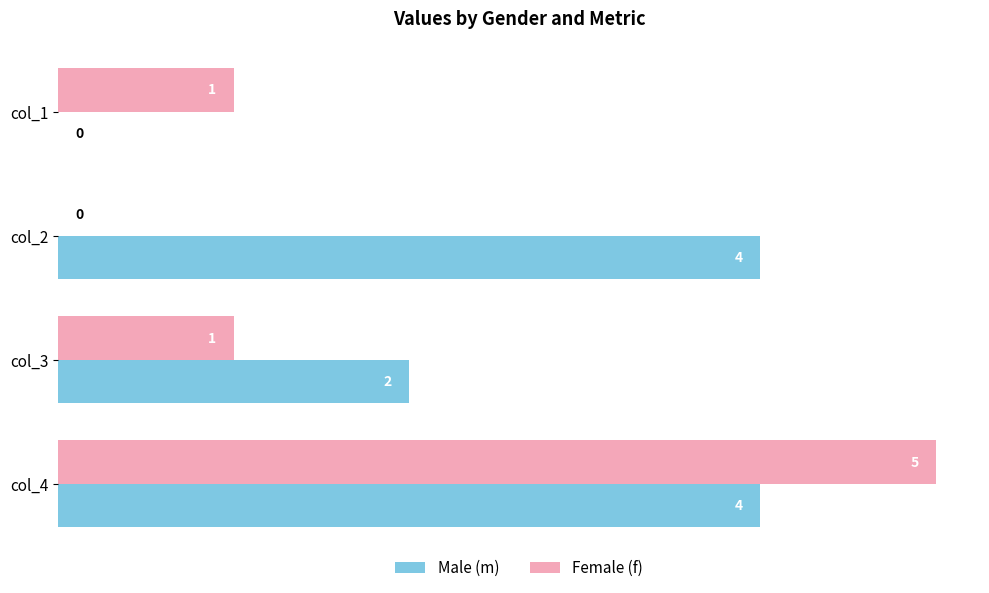

What is the total value across all series at col_3?

3